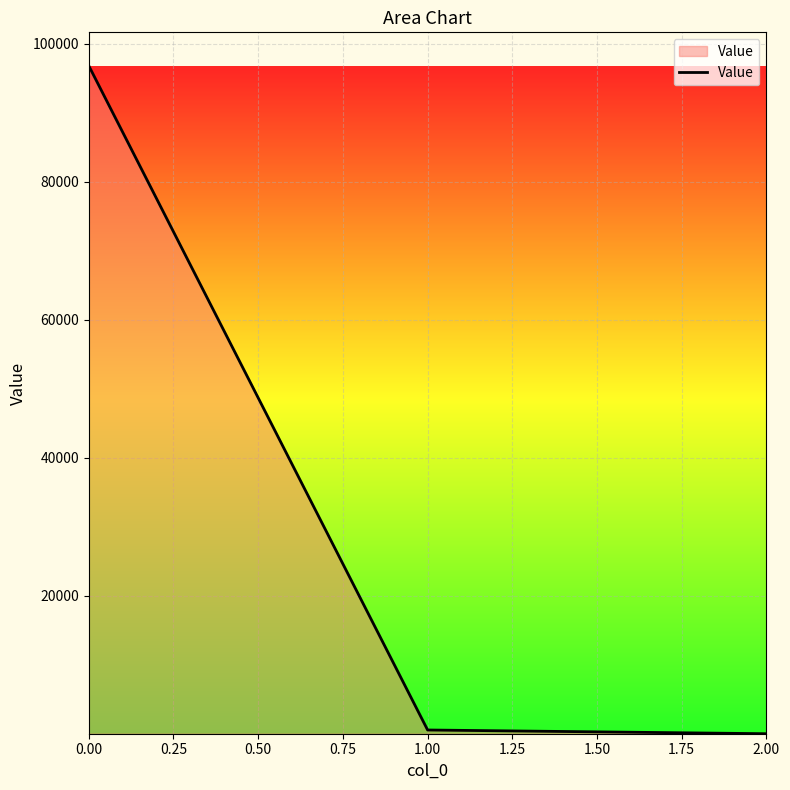

Does the chart display data point markers on the line(s)?

No